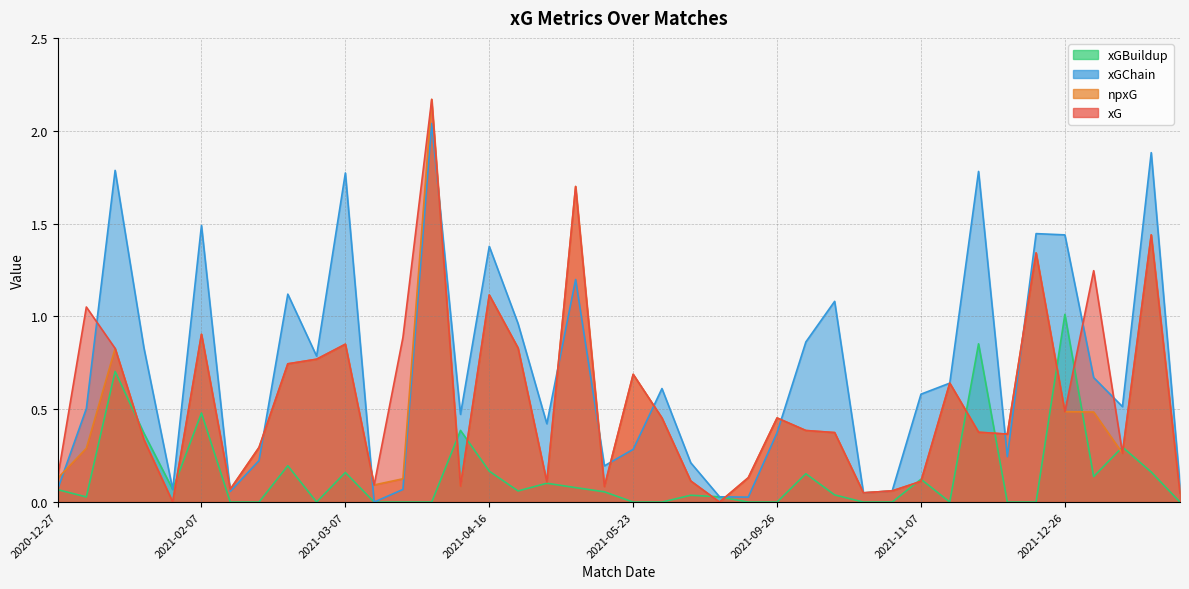

What is the spread (max minus min) of values at 2022-01-01?

0.3